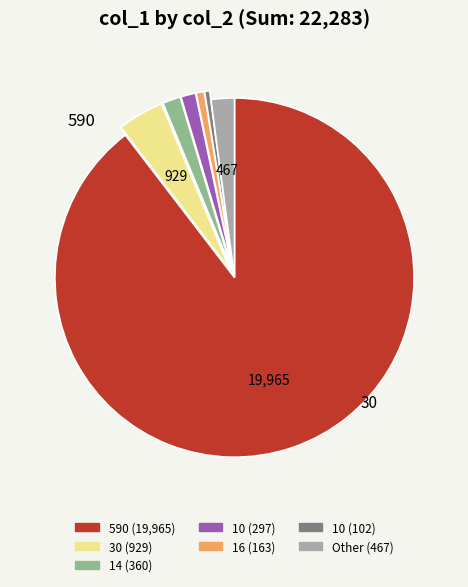

Count the number of slices in the pie.

7